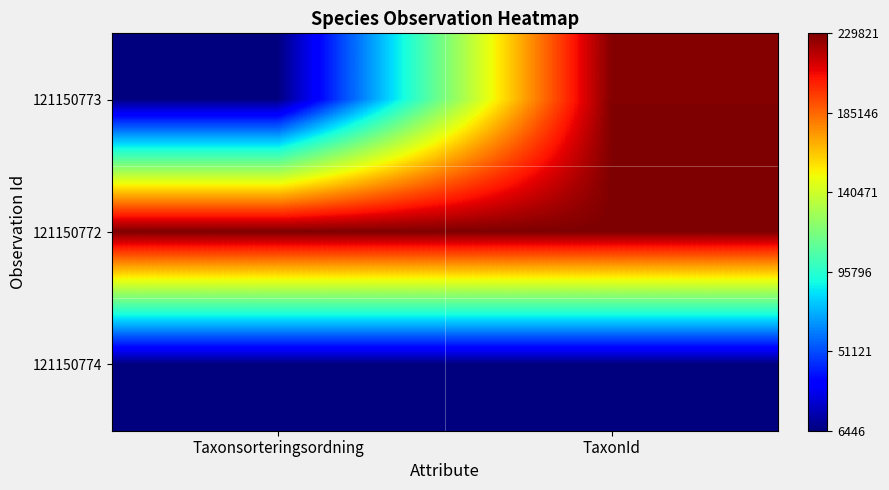

At which category does the chart reach its peak across all series?

Taxonsorteringsordning